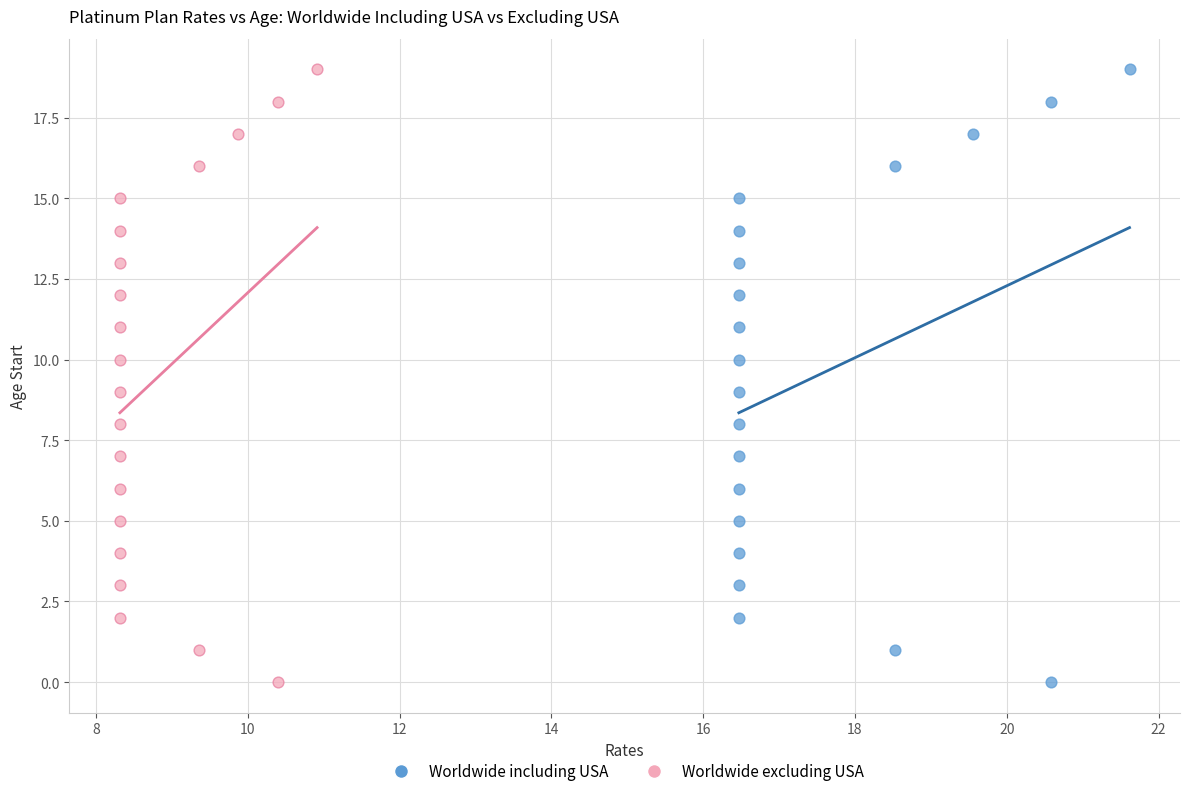

What are all the series names shown in the legend?

Worldwide including USA, Worldwide excluding USA